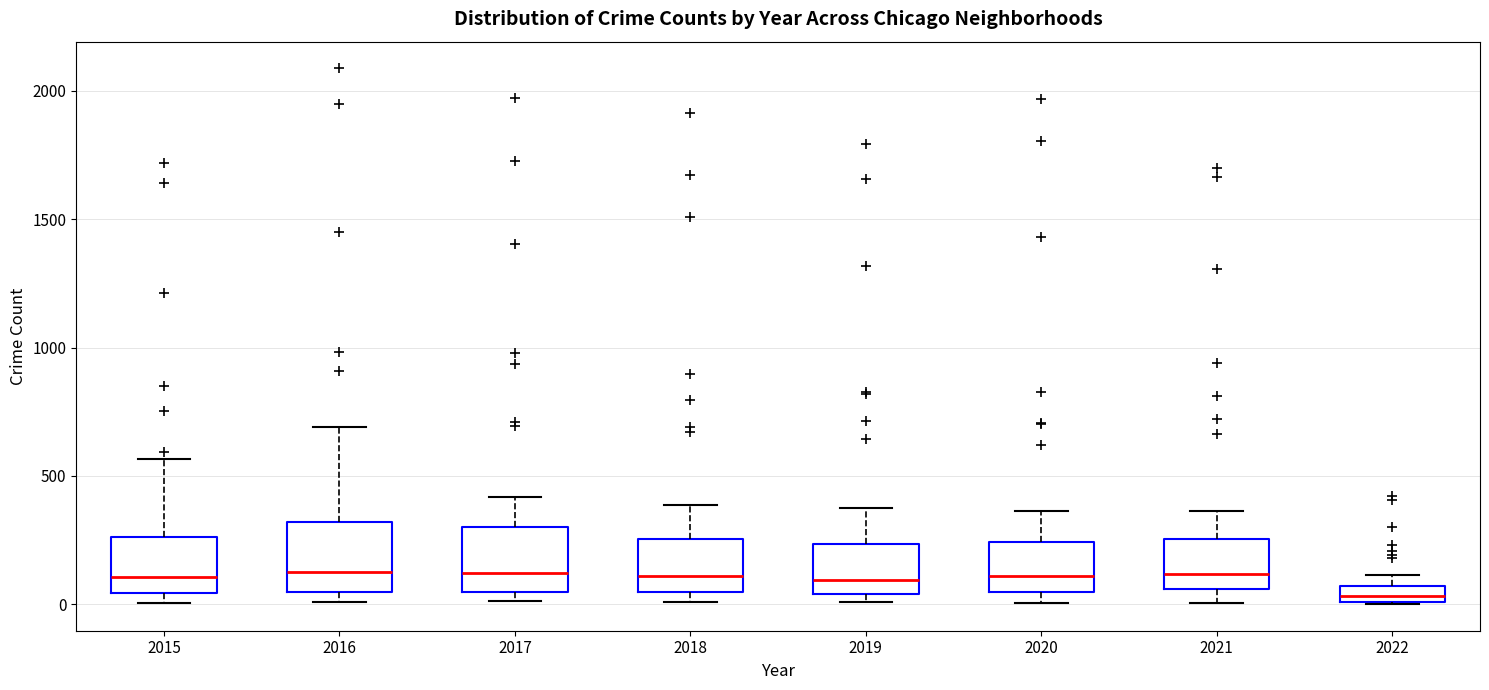

Where is the lower edge of the box at x = 2020 on the y-axis? The values are not printed on the chart, so give them approximately, as read against the axis.

50